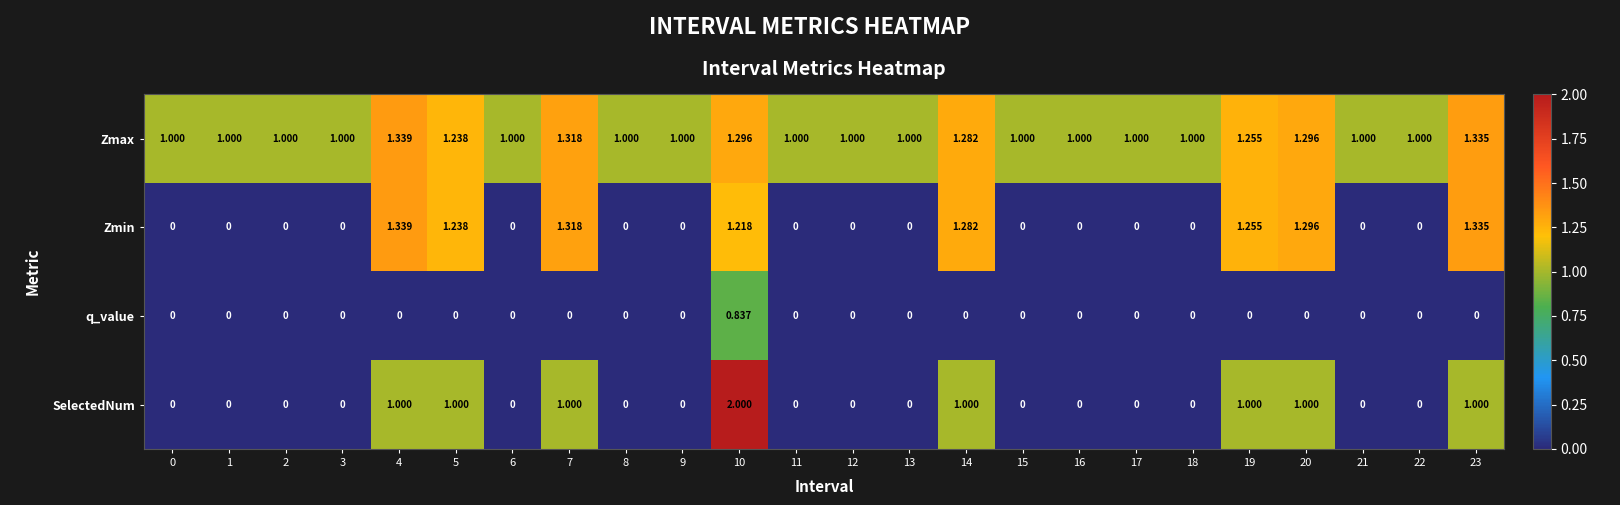

Which series has the largest range (max minus min)?

SelectedNum